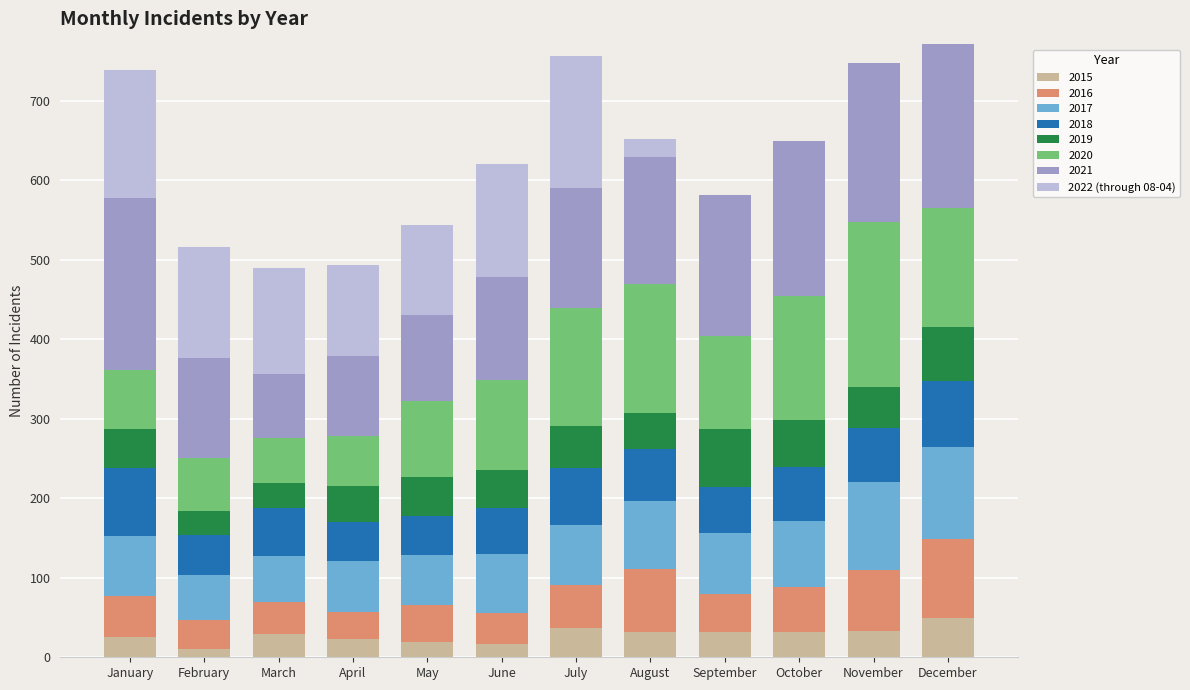

What is the highest value of the 2015 series?

49